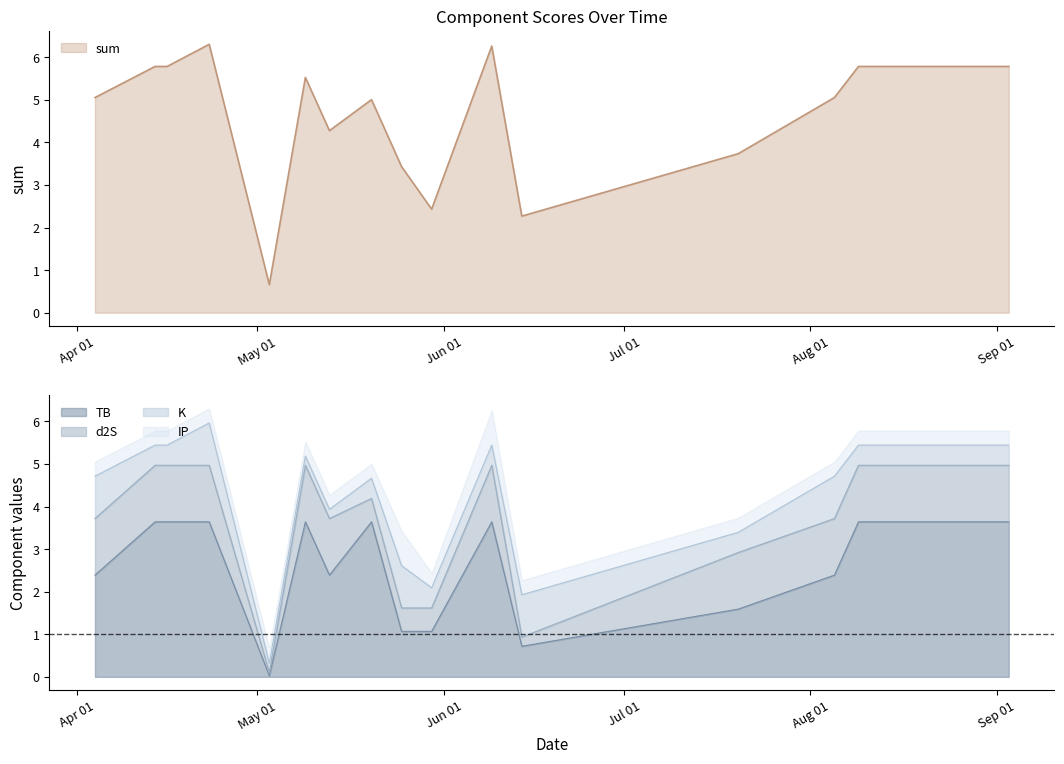

What is the approximate value of K at 2023-05-25?

1.0